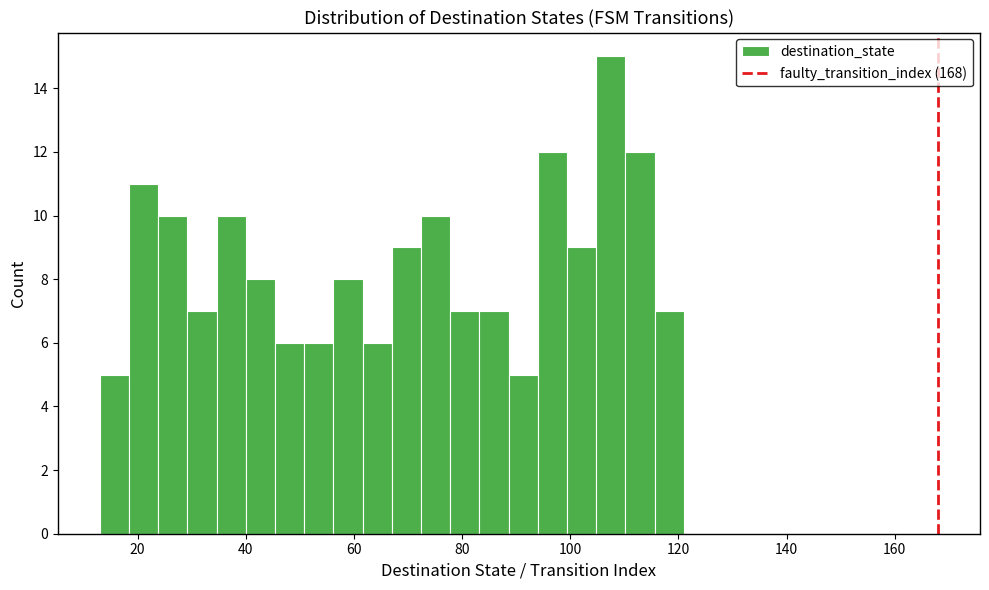

Read against the x-axis, roughly where is the centre of the tallest bar?

108